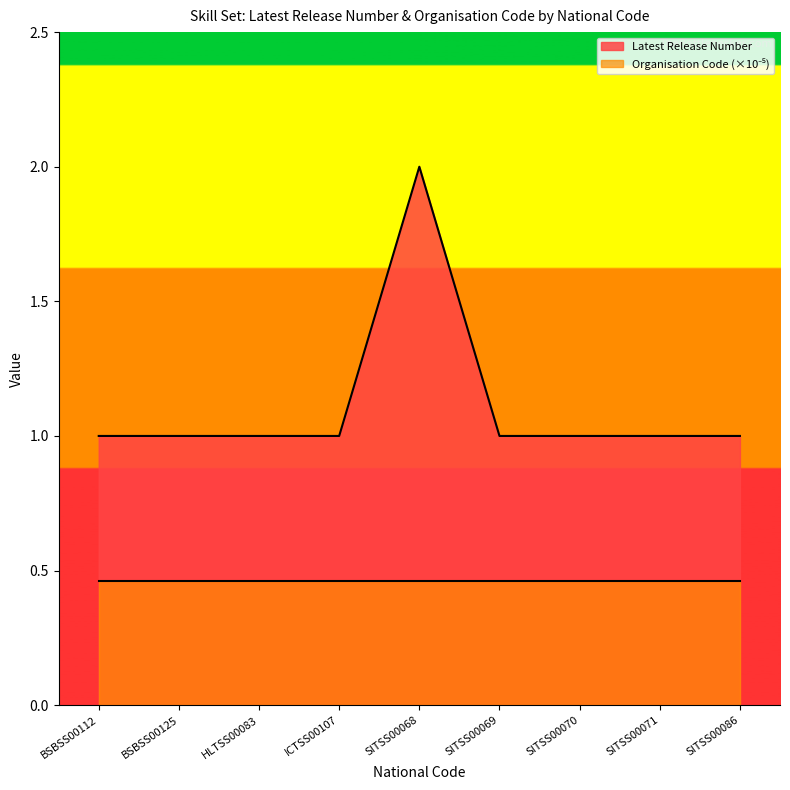

Read the Latest Release Number value at BSBSS00125.

1.0